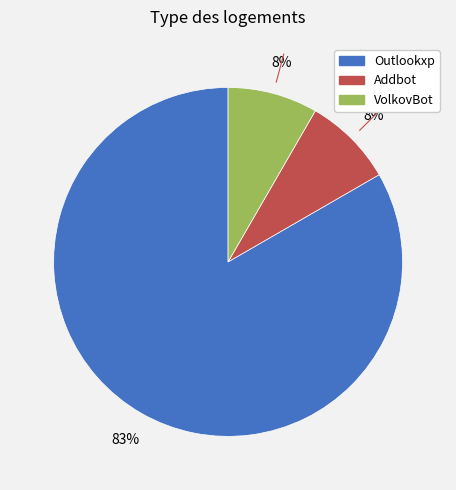

What is the largest slice in the pie chart?

Outlookxp